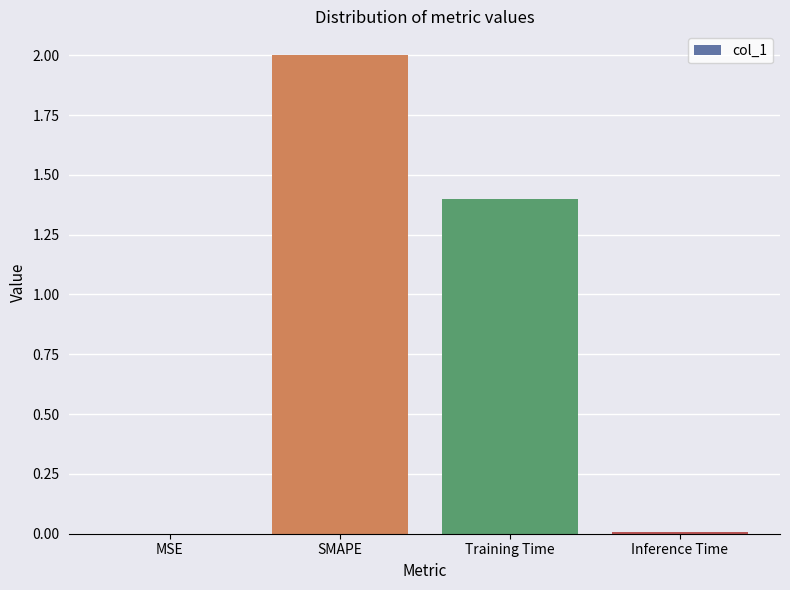

What is the sum of the values at MSE and SMAPE?

2.0